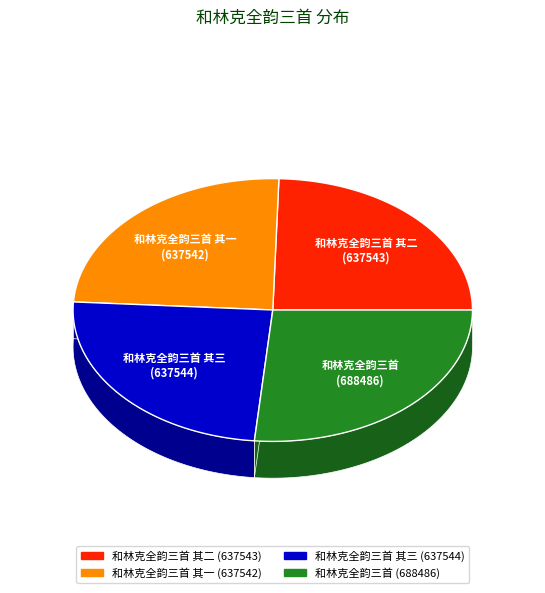

What is the change in value from 和林克全韵三首 其二 to 和林克全韵三首?

+50943